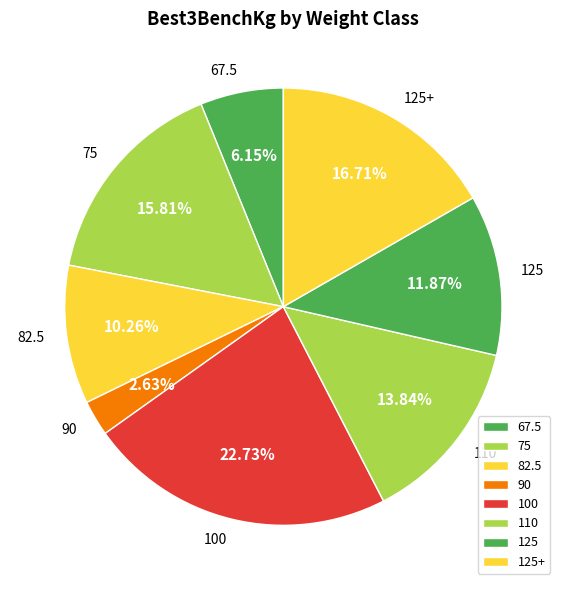

Is there a majority slice in this chart?

No